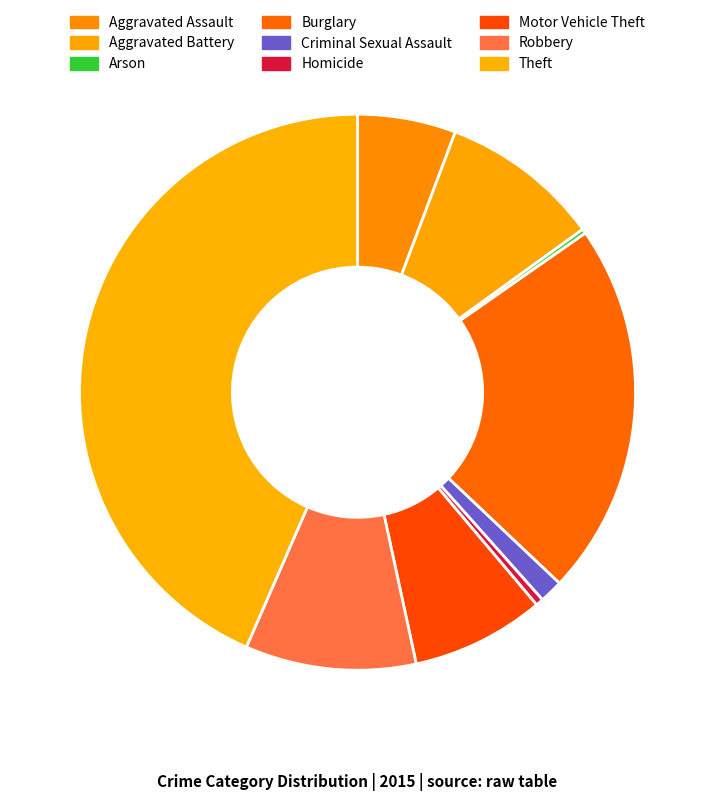

Between Arson and Burglary, which is larger?

Burglary